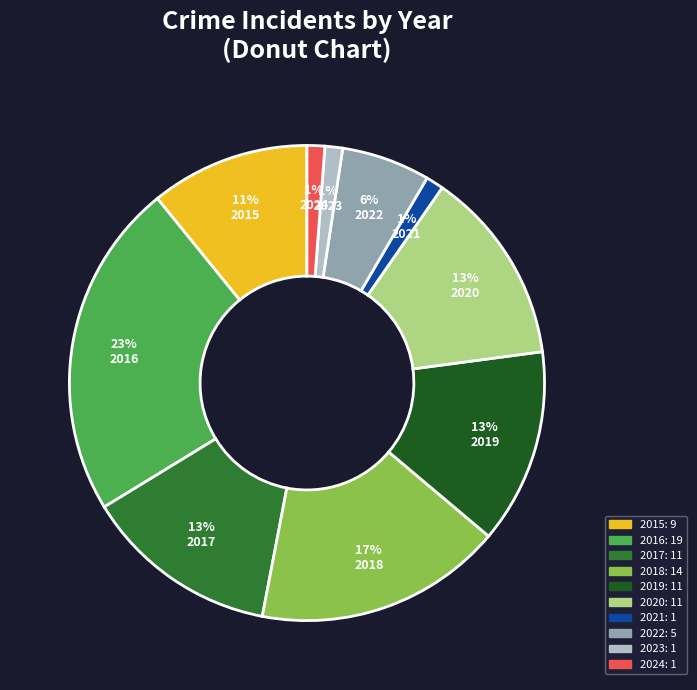

Does 2017 account for over 50% of the chart?

No